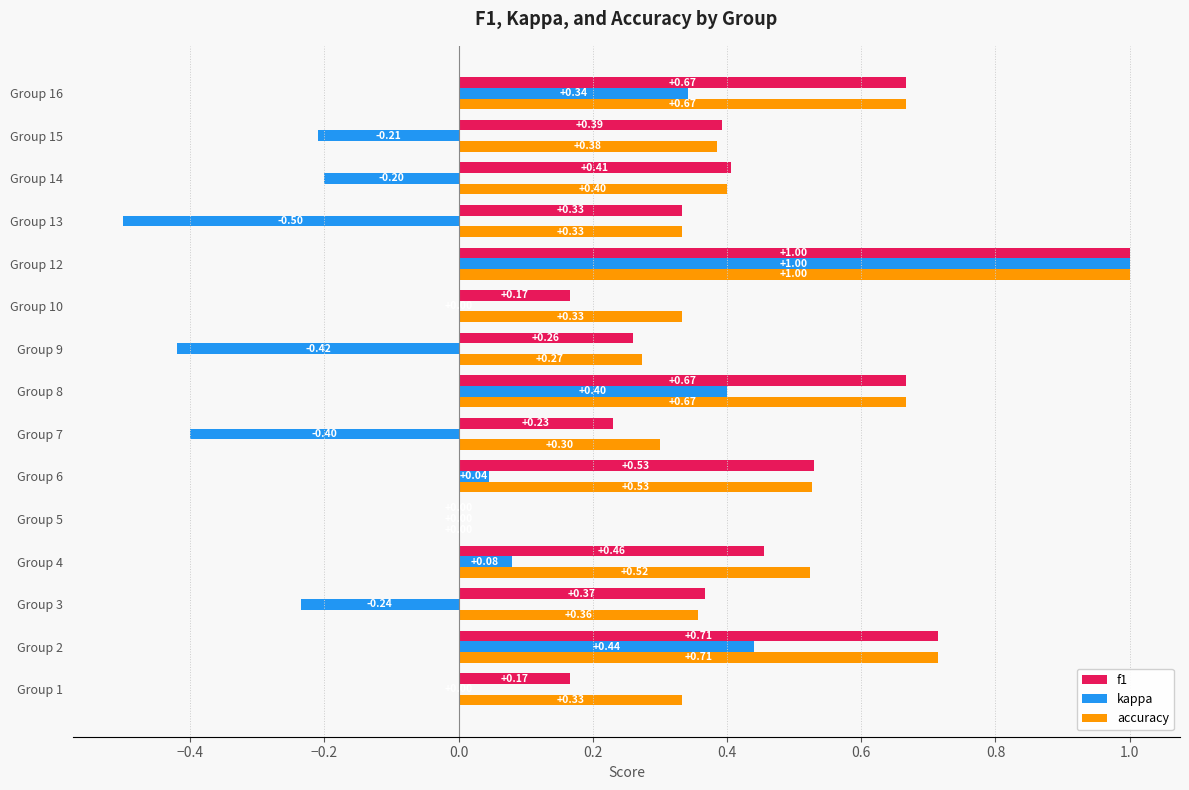

Is the value of accuracy at Group 12 greater than the value of f1 at Group 6?

Yes